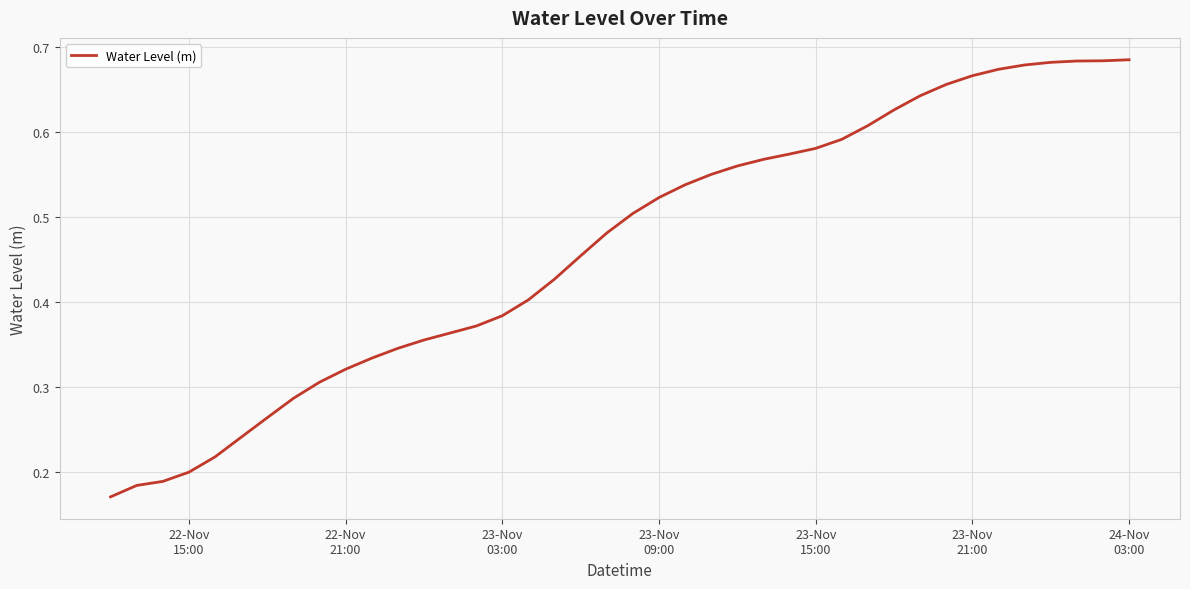

Reading left to right, list all the values displayed in this chart.

0.2	0.2	0.2	0.2	0.2	0.2	0.3	0.3	0.3	0.3	0.3	0.3	0.4	0.4	0.4	0.4	0.4	0.4	0.5	0.5	0.5	0.5	0.5	0.5	0.6	0.6	0.6	0.6	0.6	0.6	0.6	0.6	0.7	0.7	0.7	0.7	0.7	0.7	0.7	0.7